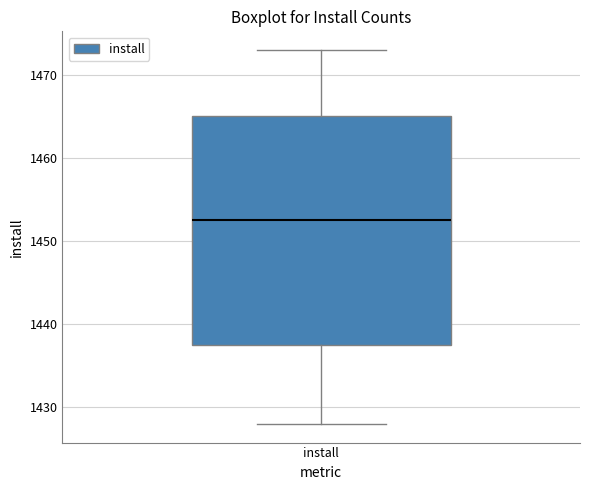

Where is the lower edge of the box for install on the y-axis? The values are not printed on the chart, so give them approximately, as read against the axis.

1438